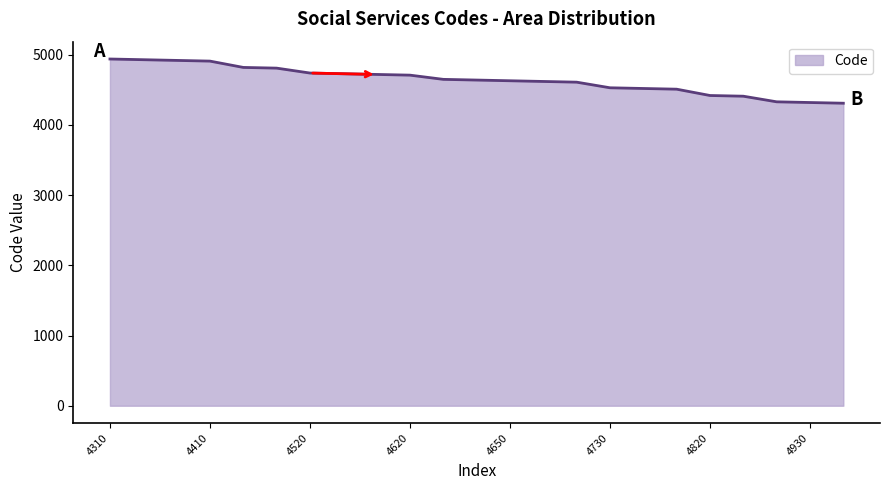

What is the maximum value shown in the chart?

4940